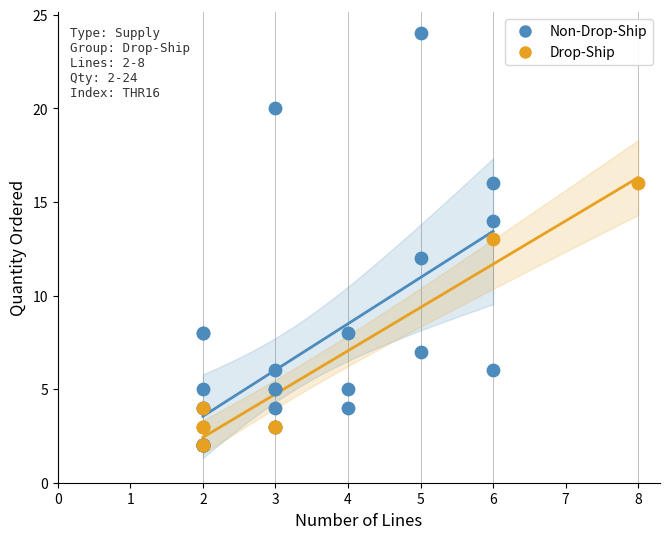

Which series has the widest spread of Y values?

Non-Drop-Ship